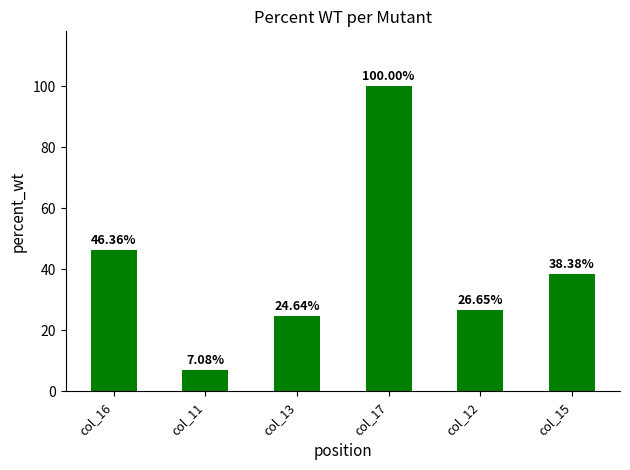

What is the label of the 1st bar from the left?

col_16